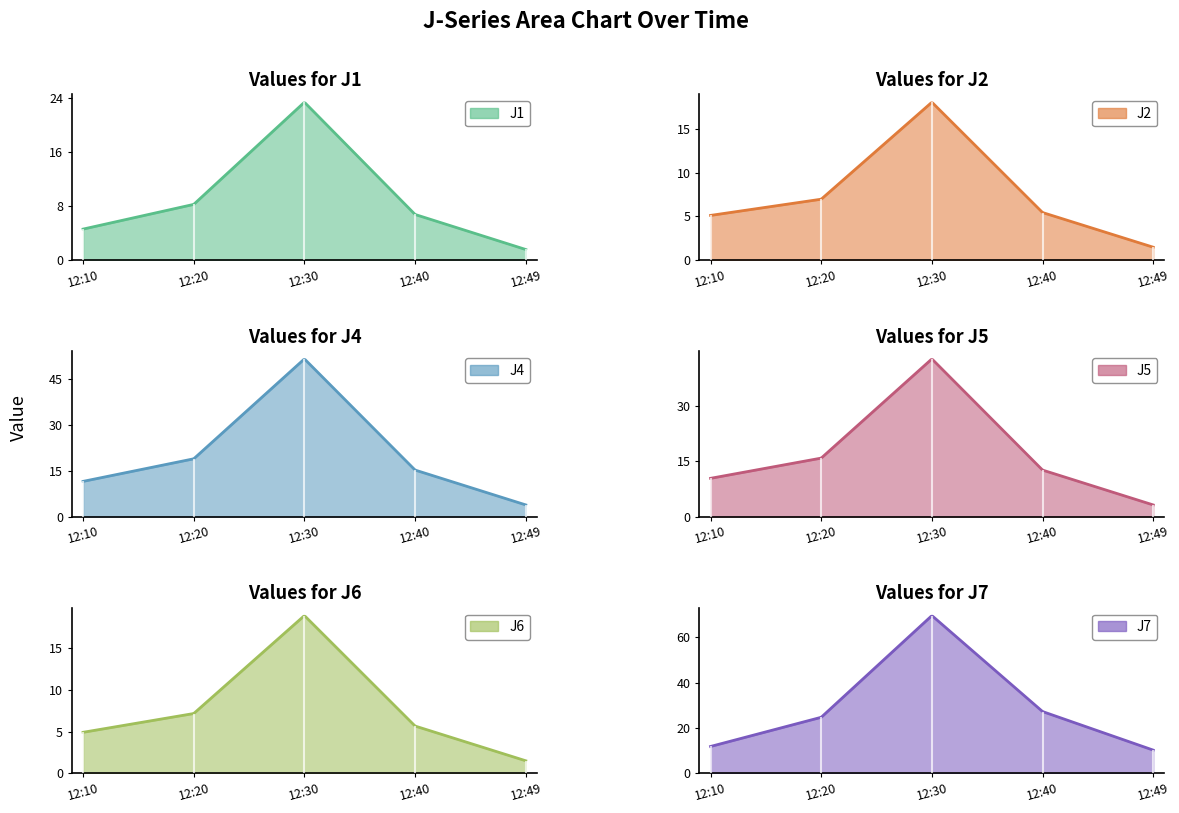

Rank the series at 2023-04-15 12:40:00 from highest to lowest value.

J7, J4, J5, J1, J6, J2